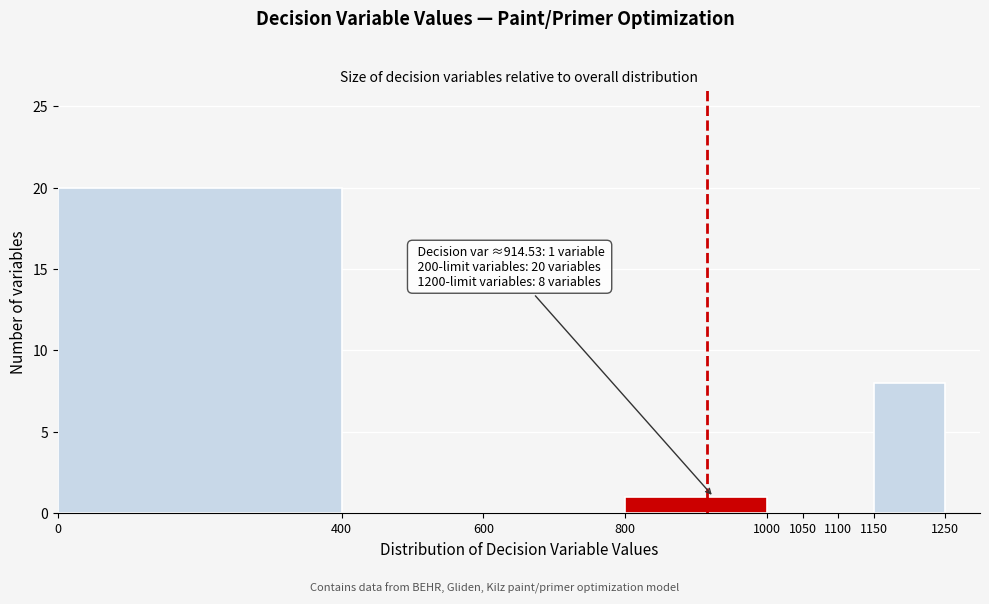

Over which range of the x-axis is the bar tallest?

0 to 400